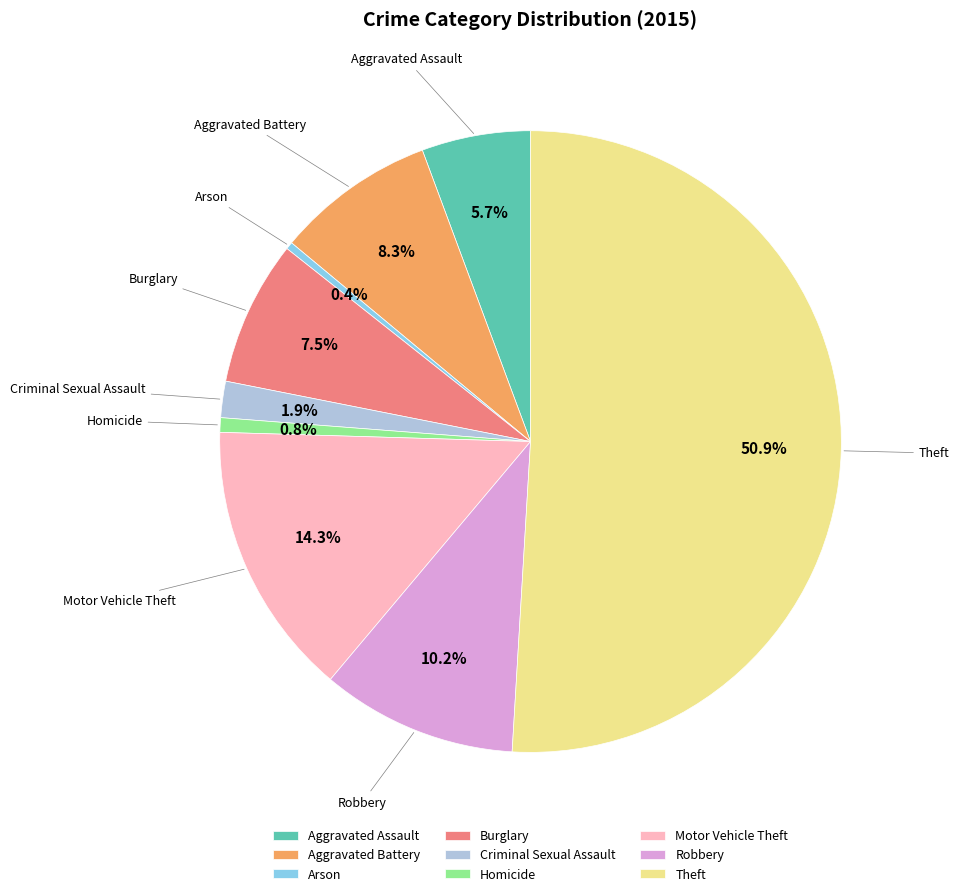

To the nearest percent, what is the average slice percentage?

11%